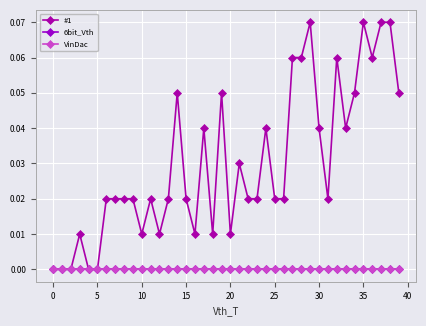

Which series has the largest total across all categories?

#1